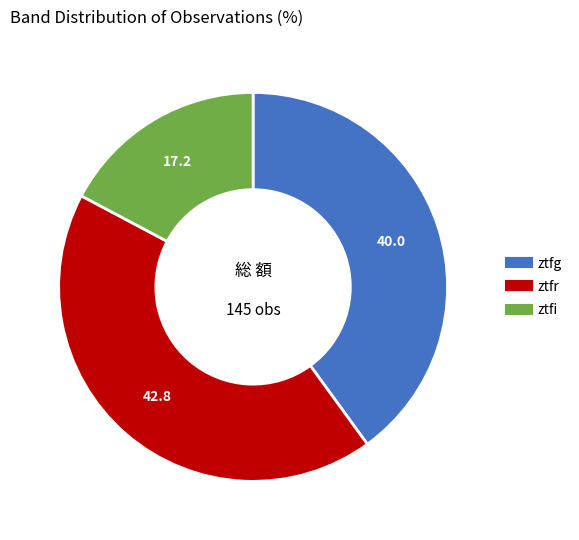

Is the sum of ztfg and ztfi greater than half?

Yes